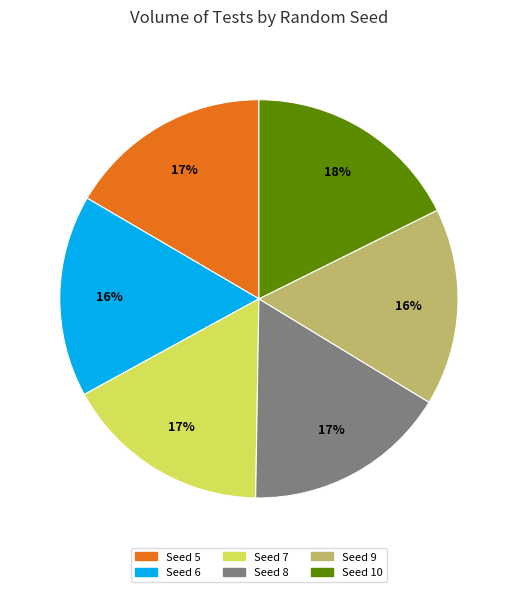

Is there any slice that represents more than half of the pie?

No